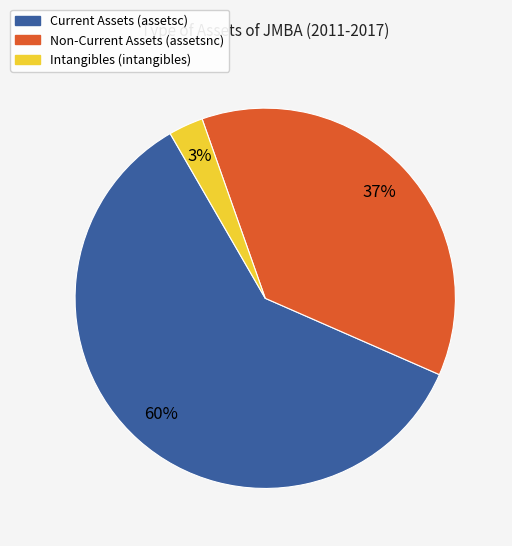

Does Intangibles (intangibles) represent more than half of the total?

No